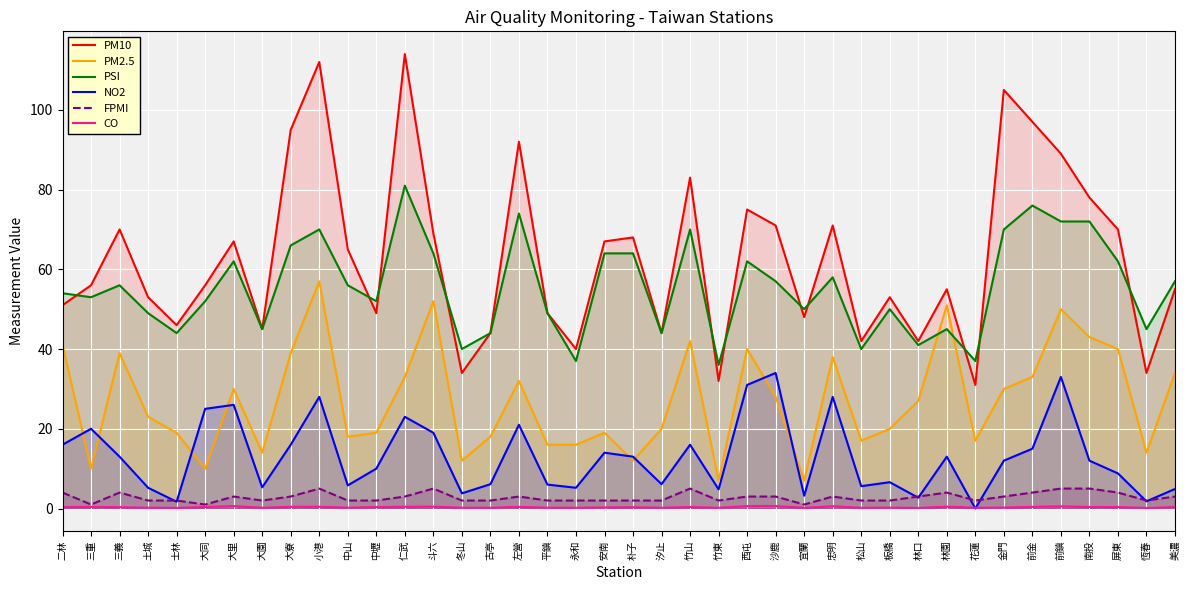

Which series has the largest total across all categories?

PM10